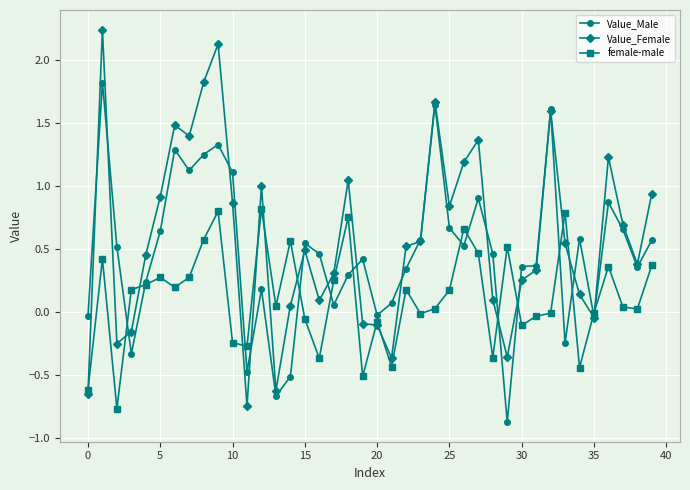

What is the sum of all Value_Female values?

23.2